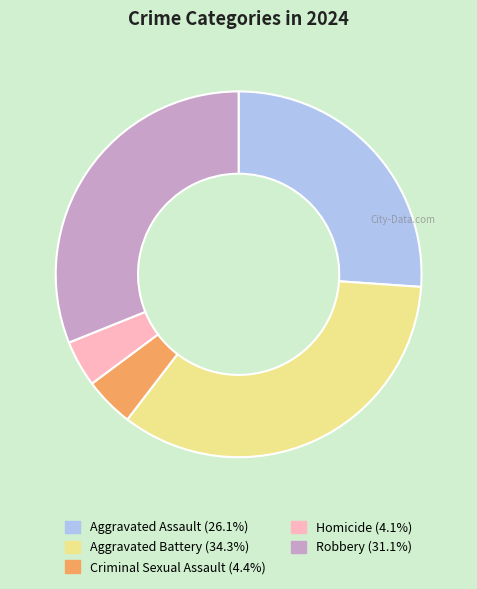

Which has a higher value, Aggravated Assault or Criminal Sexual Assault?

Aggravated Assault